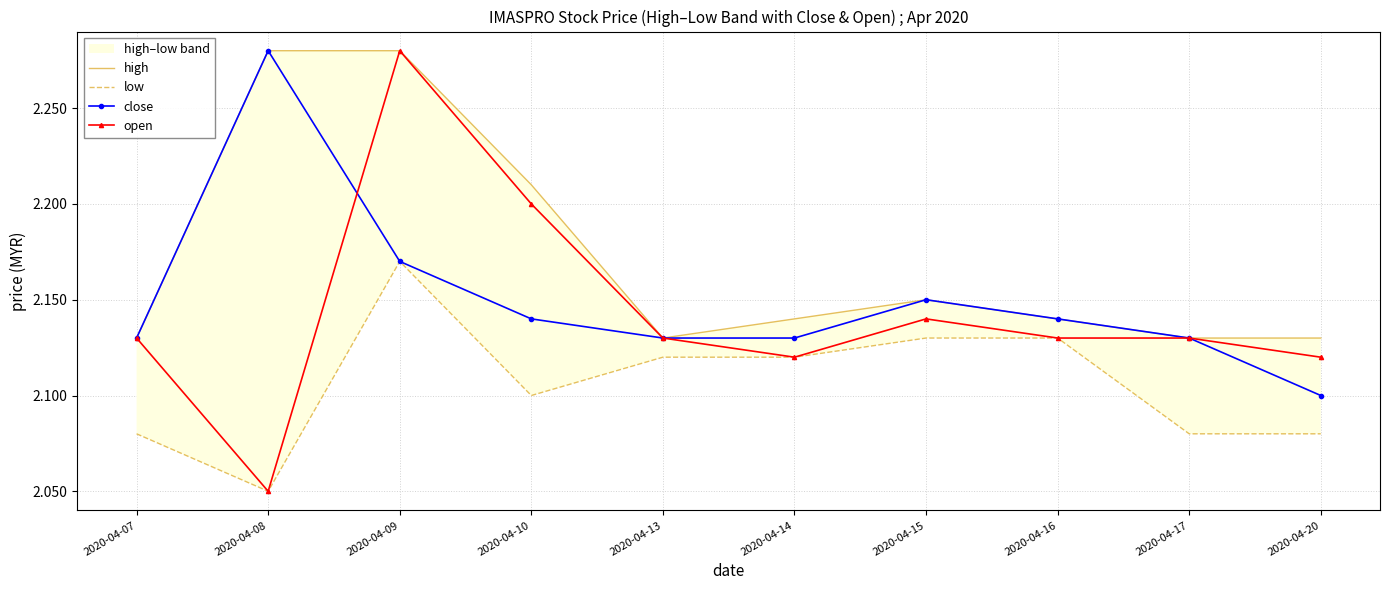

What is the difference between the maximum and minimum values in the open series?

0.2